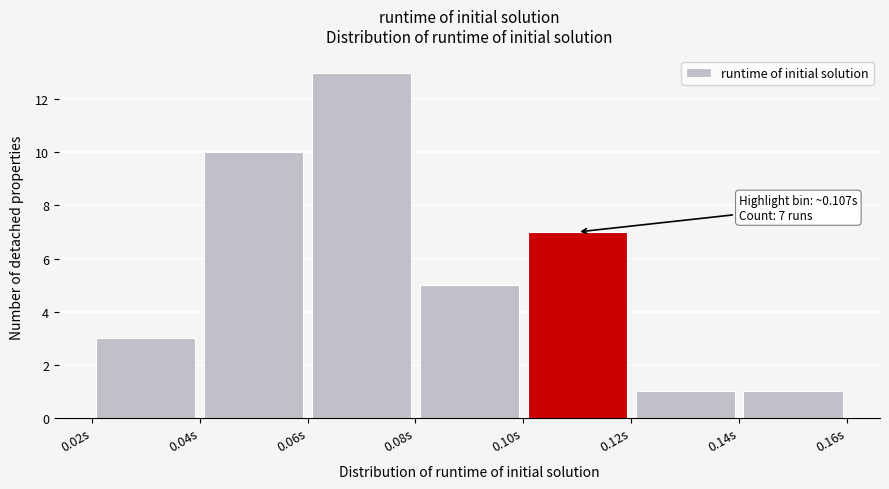

Over which range of the x-axis is the bar tallest?

0.06 to 0.08